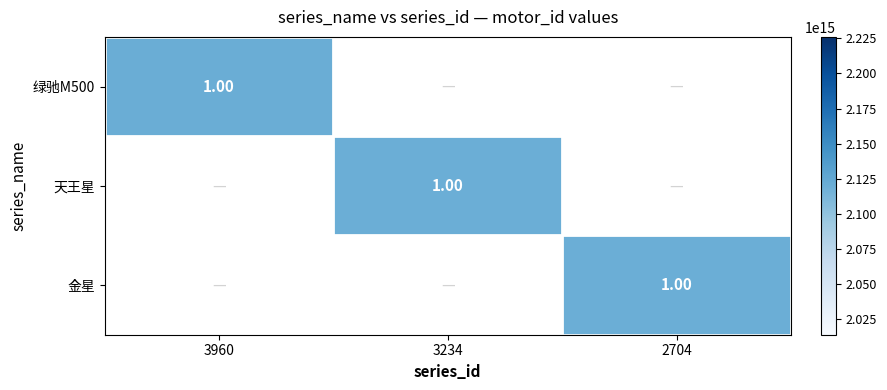

List the series in order of their peak value, lowest first.

绿驰M500, 天王星, 金星